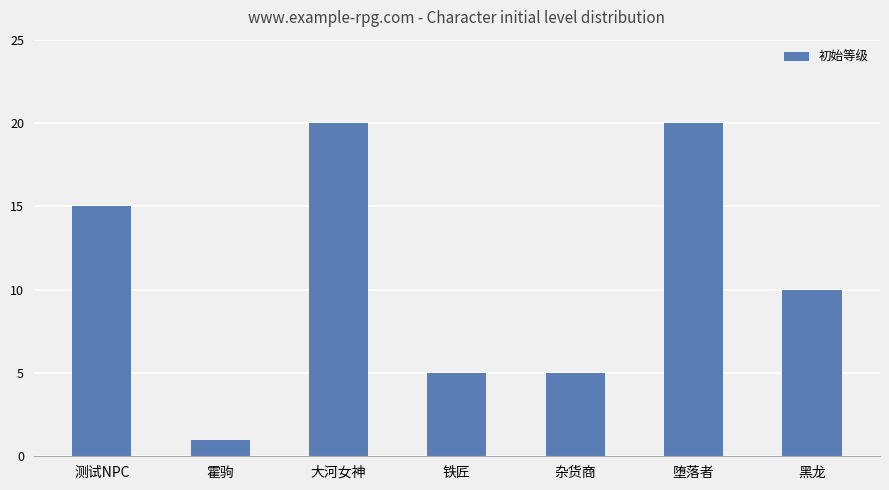

What is the change in value from 测试NPC to 堕落者?

+5